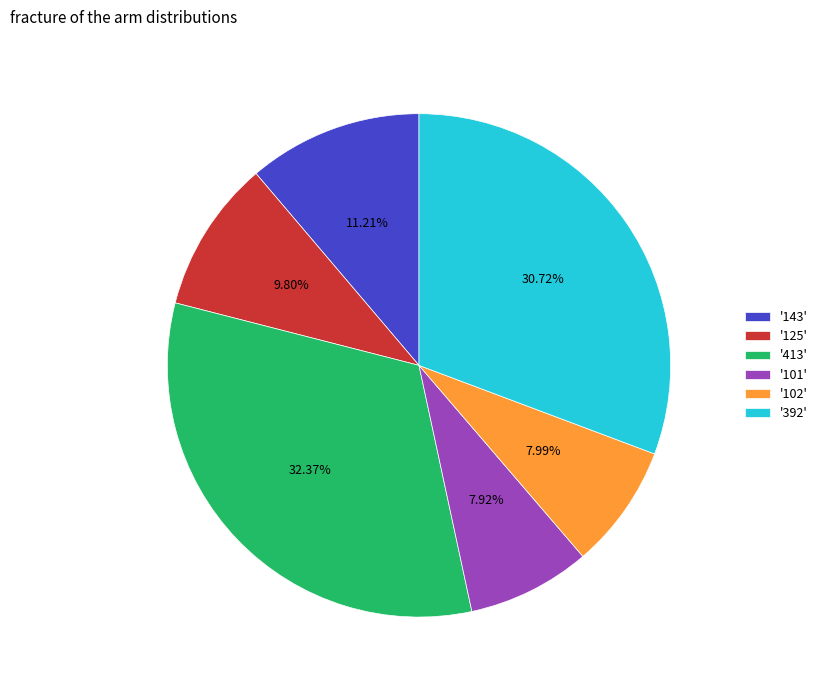

Does any single category account for the majority?

No